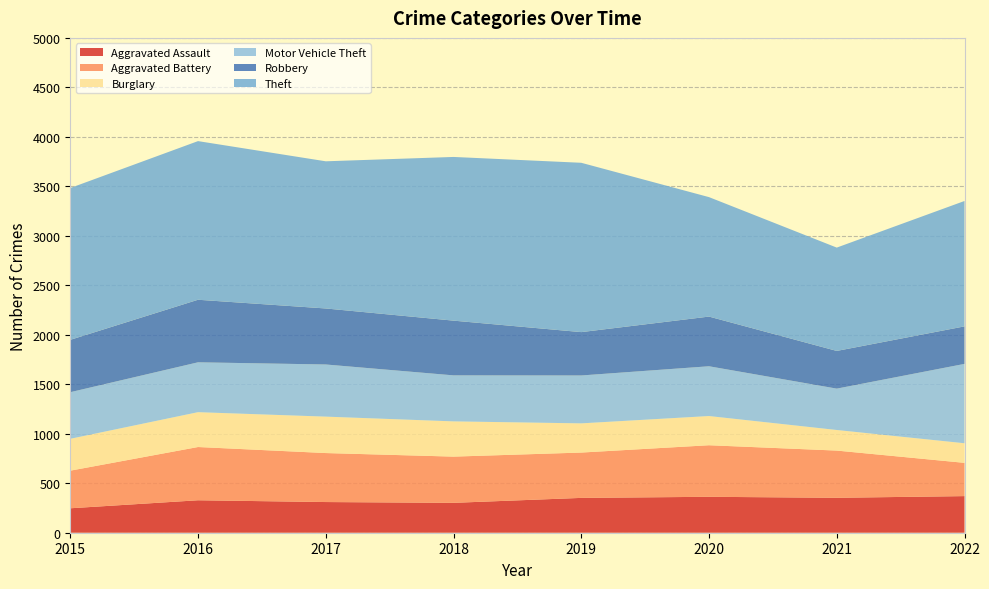

Reading left to right, list all the values displayed in this chart.

Aggravated Assault: 247	328	310	302	352	363	353	370
Aggravated Battery: 380	538	495	467	458	521	477	336
Burglary: 322	352	368	356	295	295	208	198
Motor Vehicle Theft: 471	504	527	465	484	503	418	802
Robbery: 529	632	566	553	438	502	381	379
Theft: 1534	1603	1487	1654	1711	1207	1044	1267